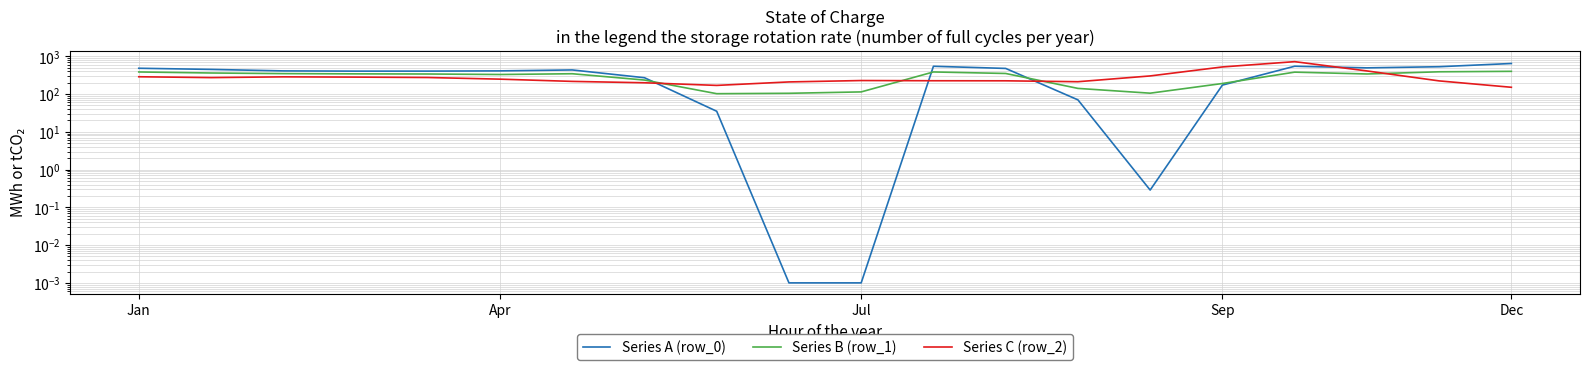

Between which two adjacent categories do Series B (row_1) and Series C (row_2) first intersect?

7 and 8